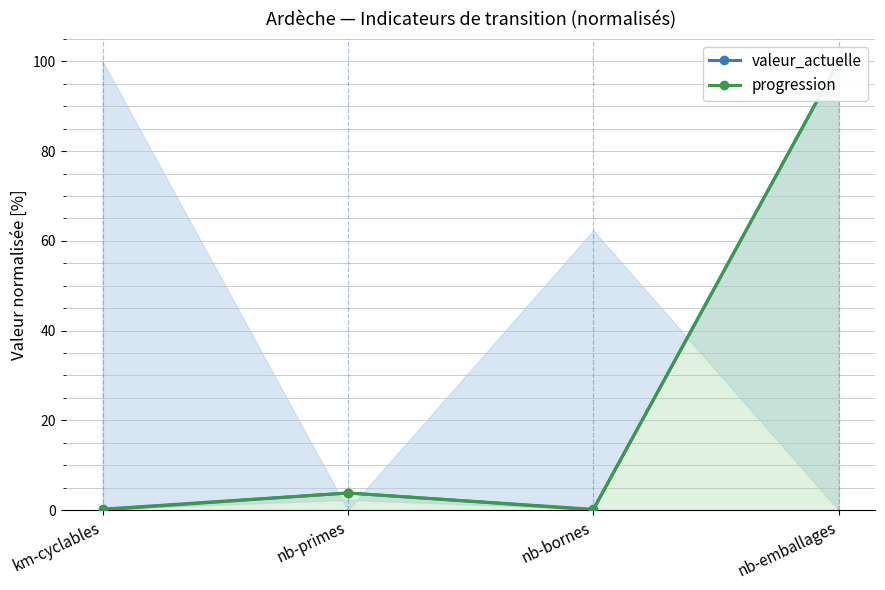

The value of progression at km-cyclables is 0.0. True or false?

False